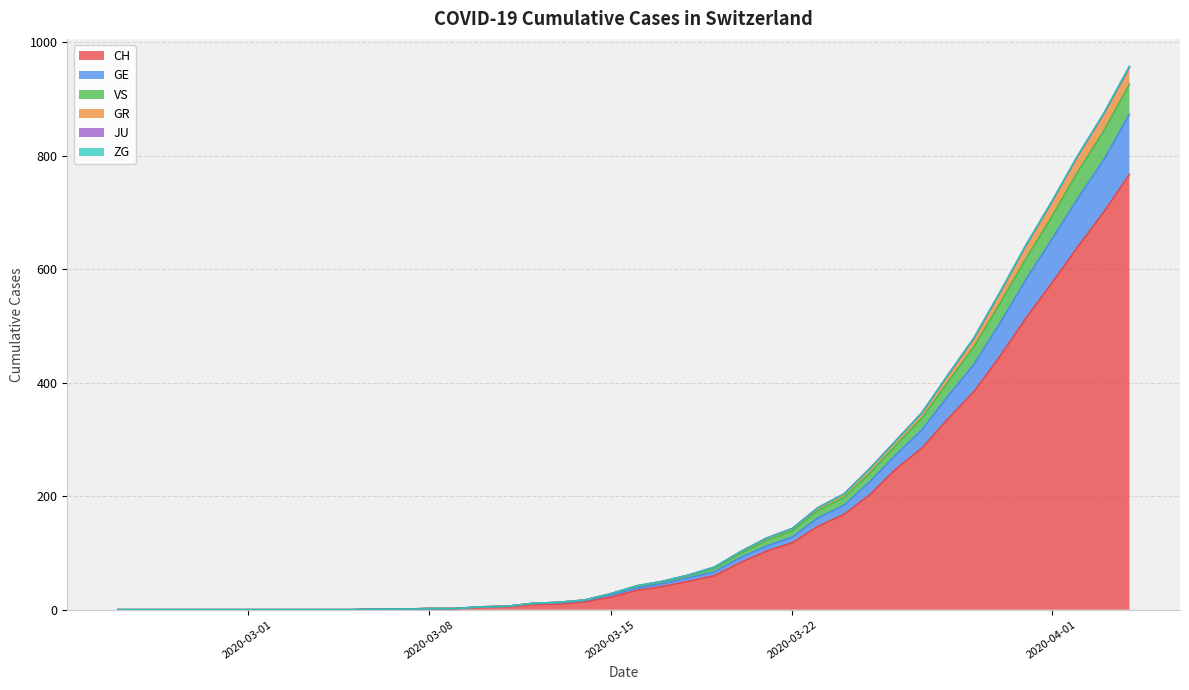

True or false: VS and GE cross at least once.

False